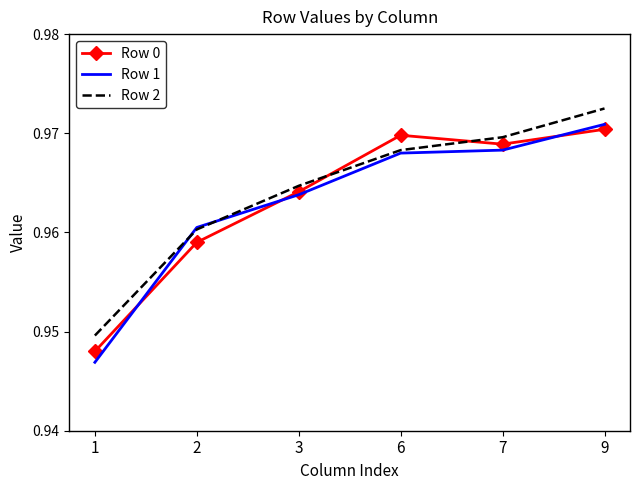

Between 7 and 9, which series saw the biggest shift?

Row 2